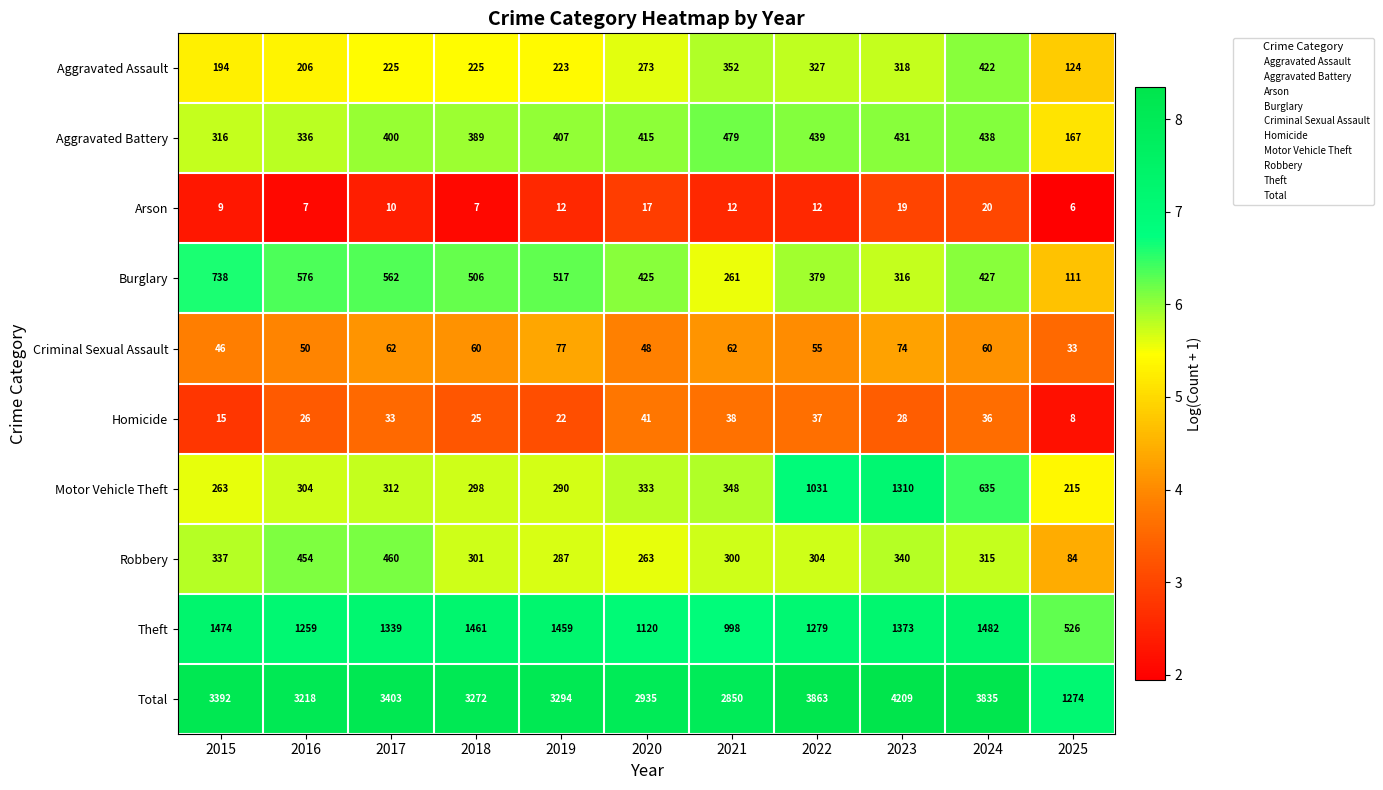

Is it true that Robbery equals 136 at 2016?

False